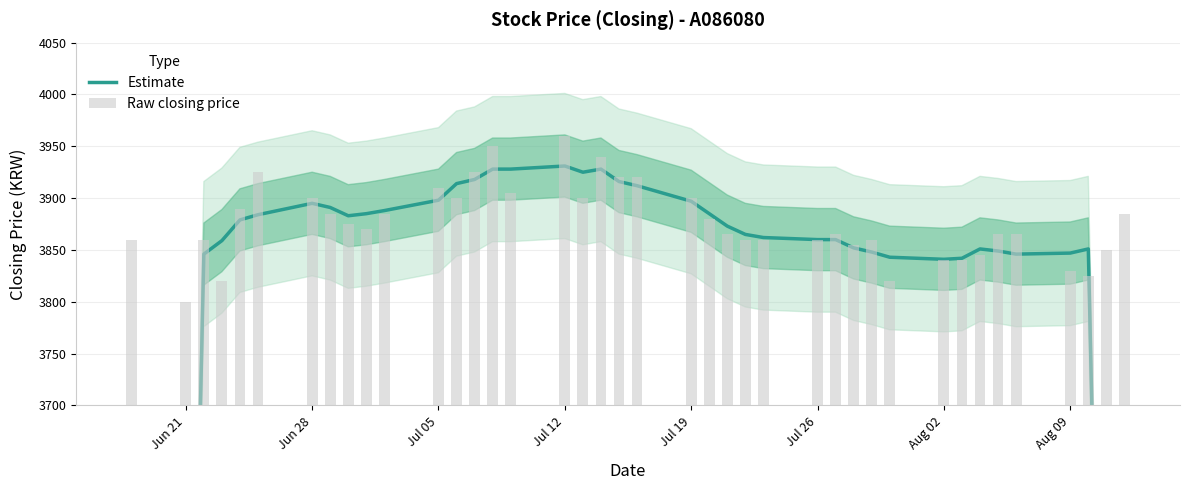

How many values in the Estimate series are below 3873?

20